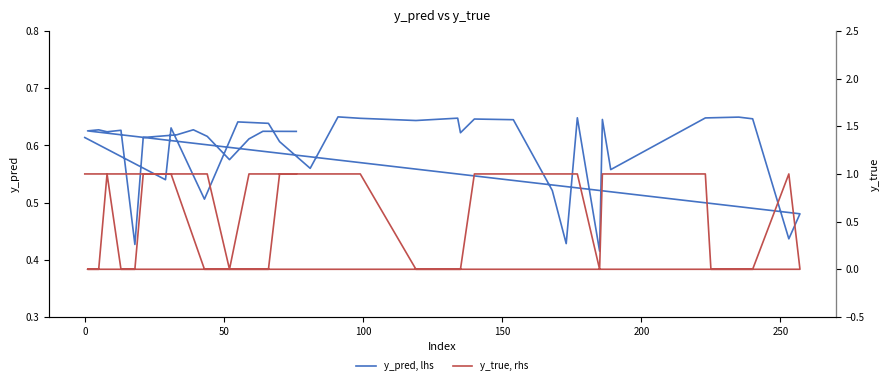

What is the sum of all y_true, rhs values?

24.0